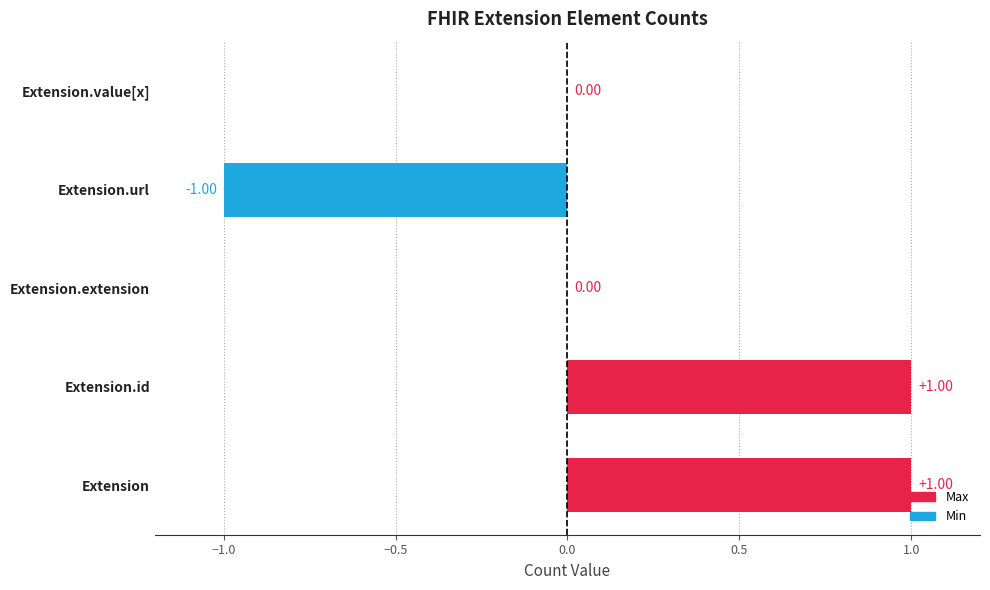

Are the bars horizontal?

Yes